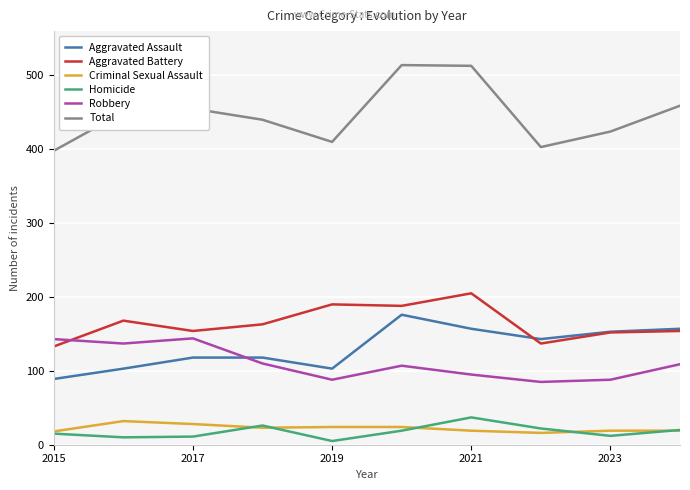

True or false: Aggravated Assault and Homicide intersect in this chart.

False